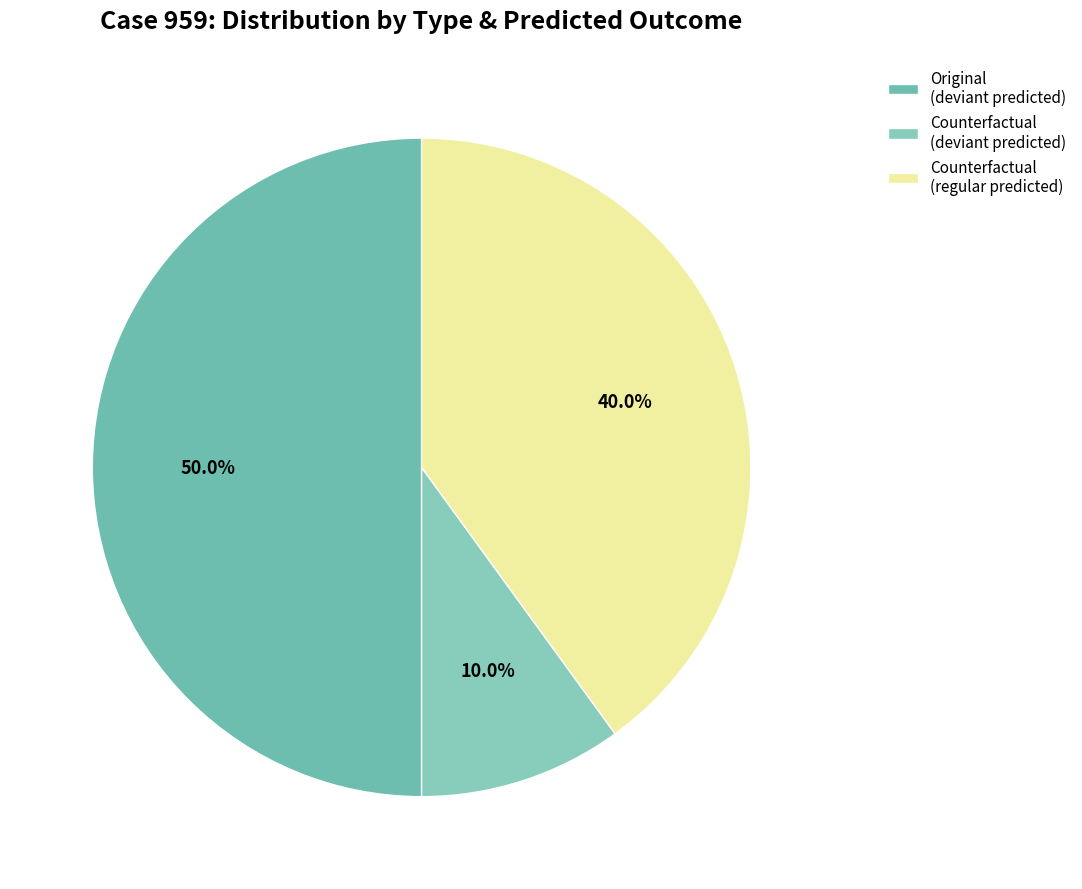

How many segments does this pie chart have?

3